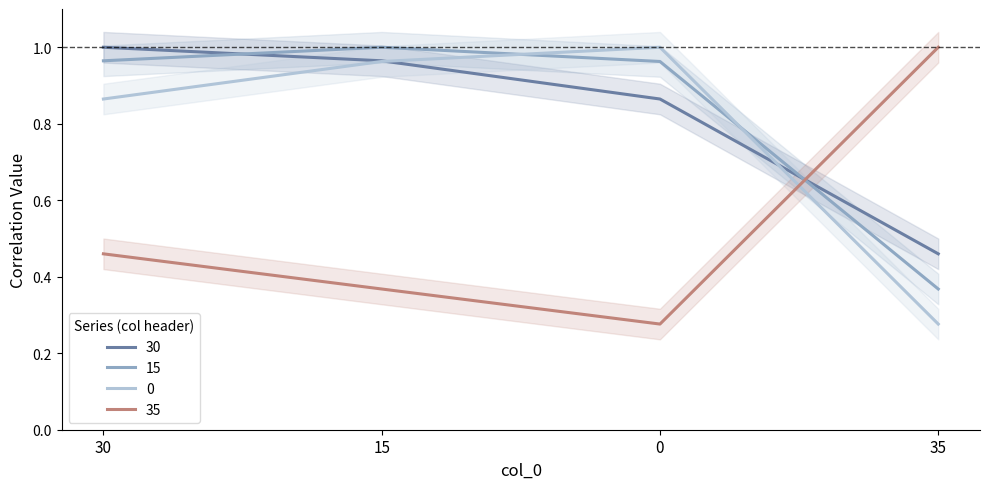

What is the difference between the 0 values at 30 and 35?

0.6